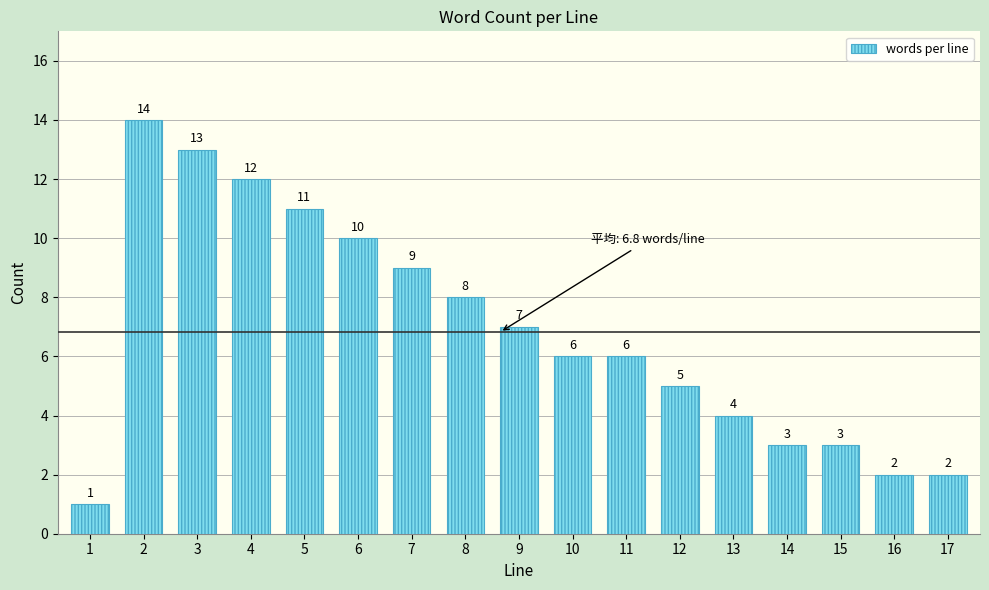

Reading right to left, transcribe all the data shown in this chart.

2	2	3	3	4	5	6	6	7	8	9	10	11	12	13	14	1